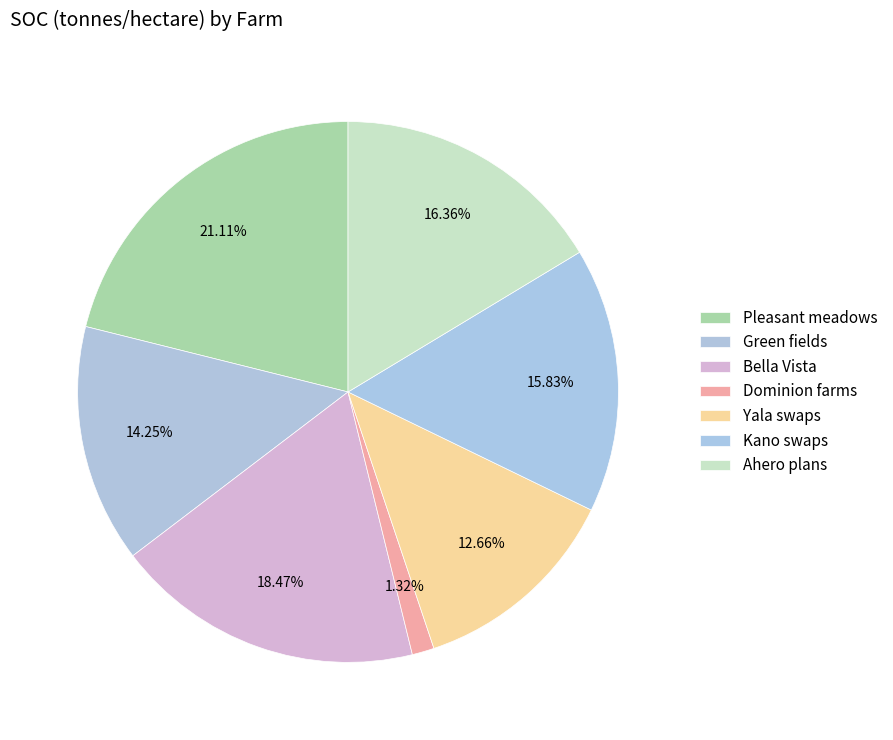

How many segments does this pie chart have?

7